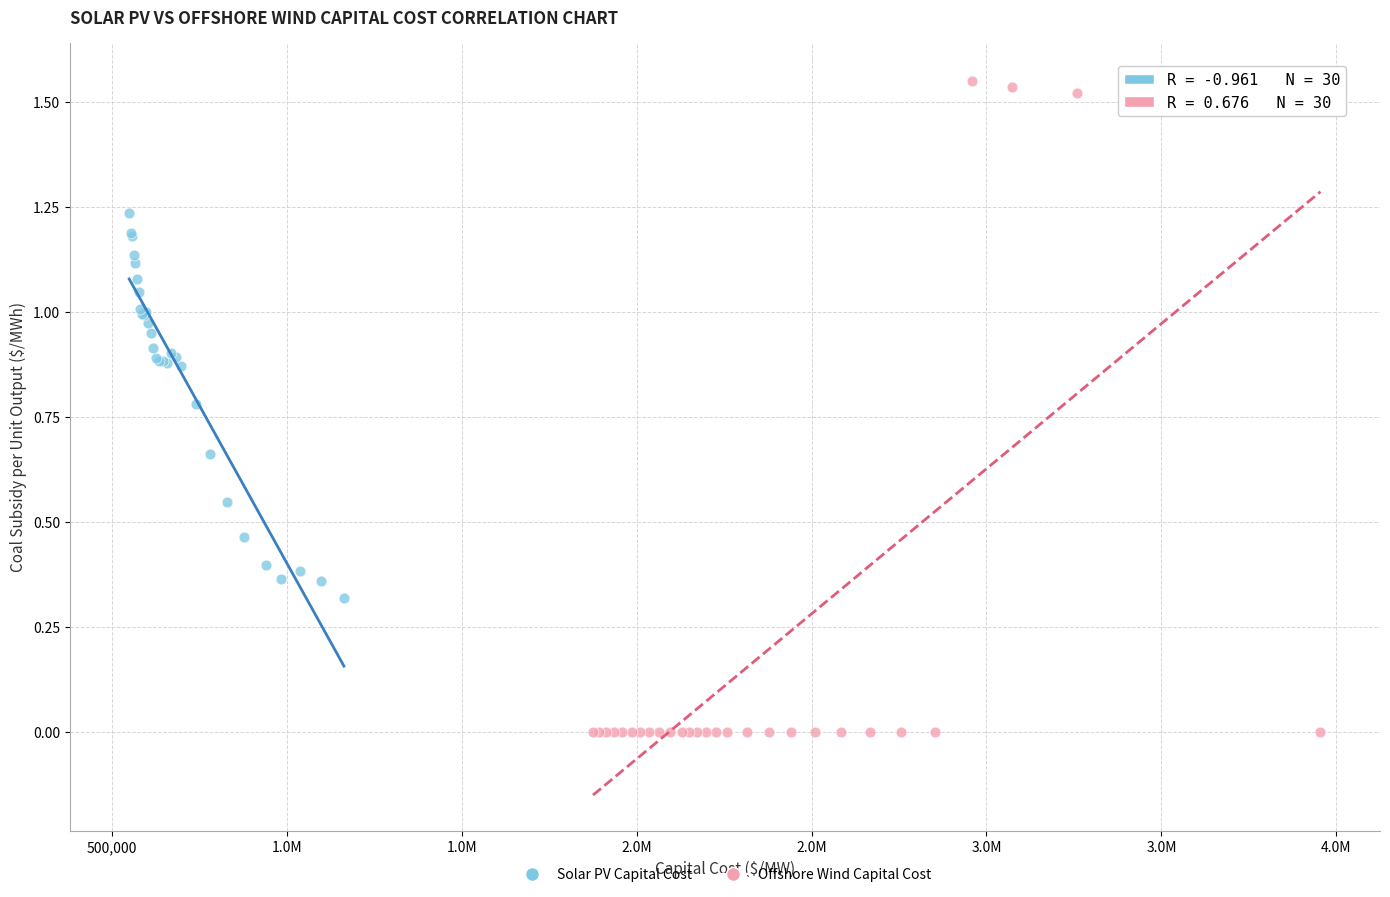

Which series contains the lowest Y value?

Offshore Wind Capital Cost